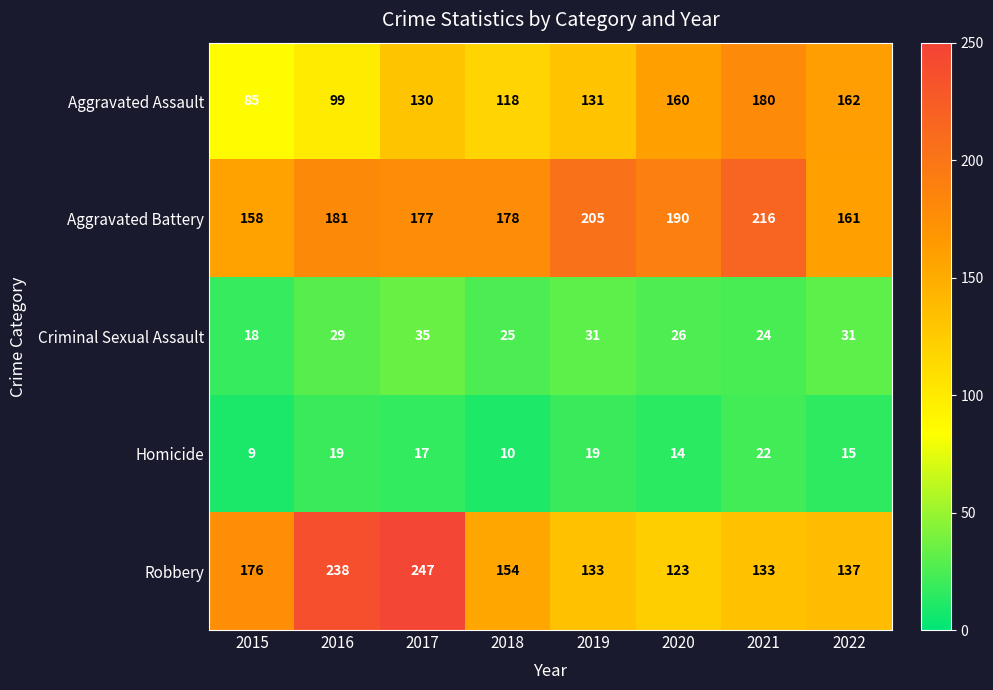

Count the number of data series in this chart.

5